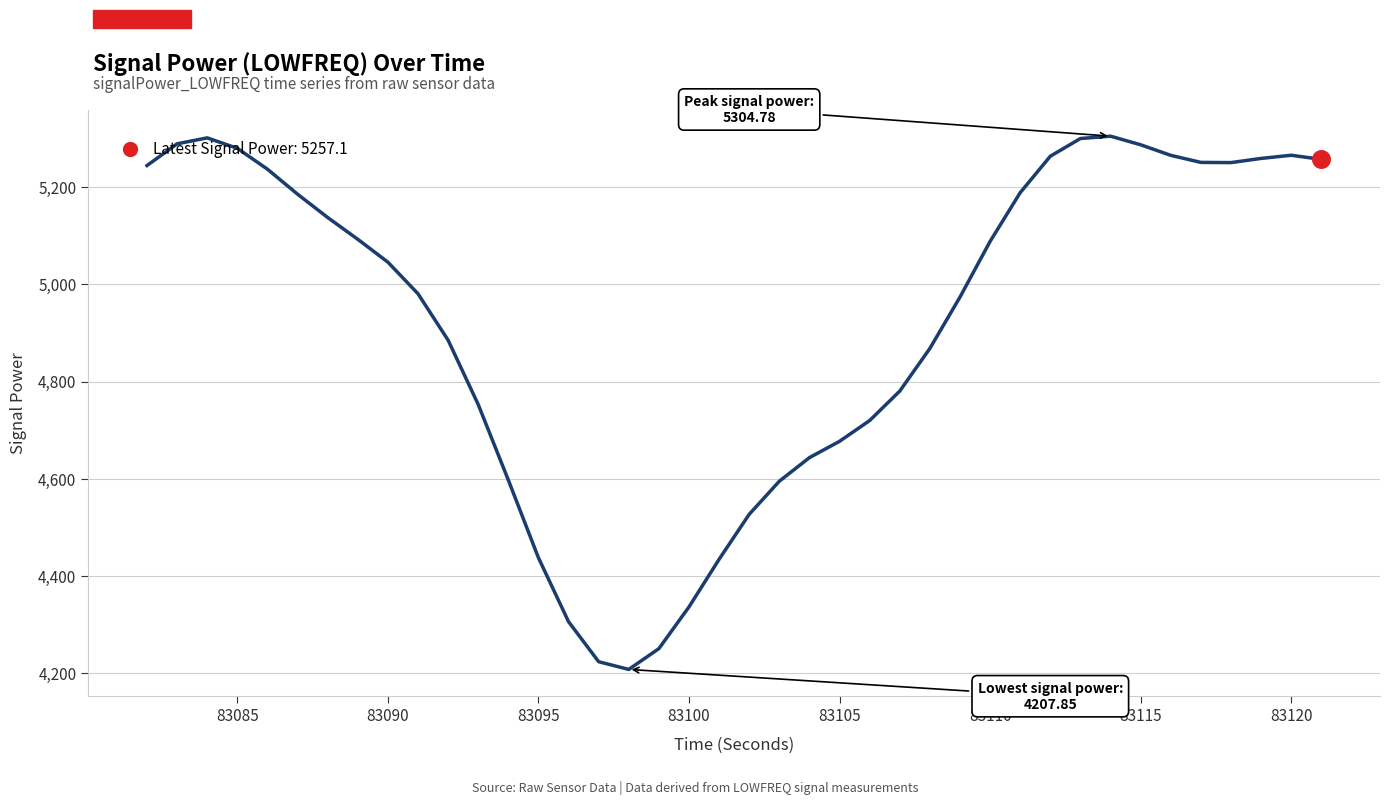

What is the smallest value displayed?

4207.9